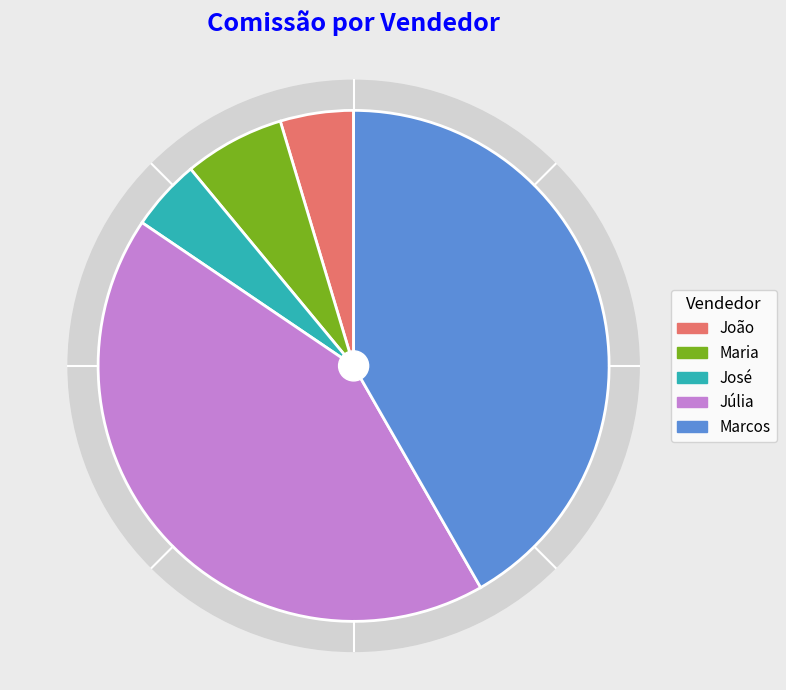

Is it true that Júlia is 43% of the pie?

True